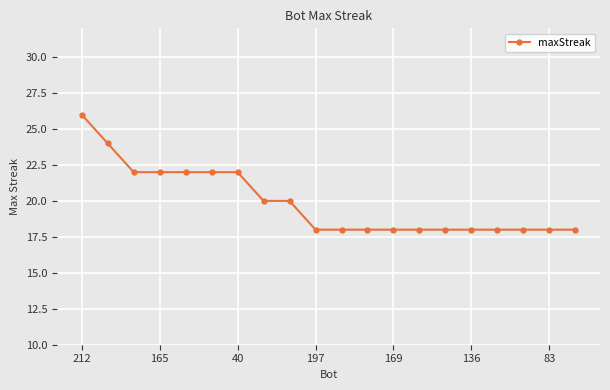

What is the difference between the maximum and minimum values?

8